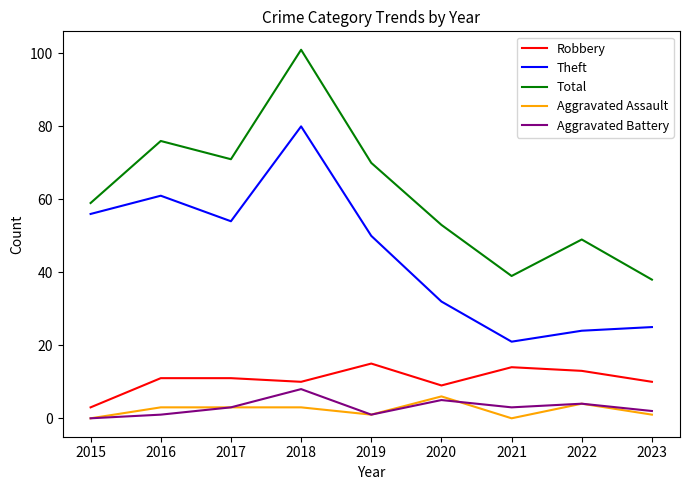

Which series has the largest total across all categories?

Total